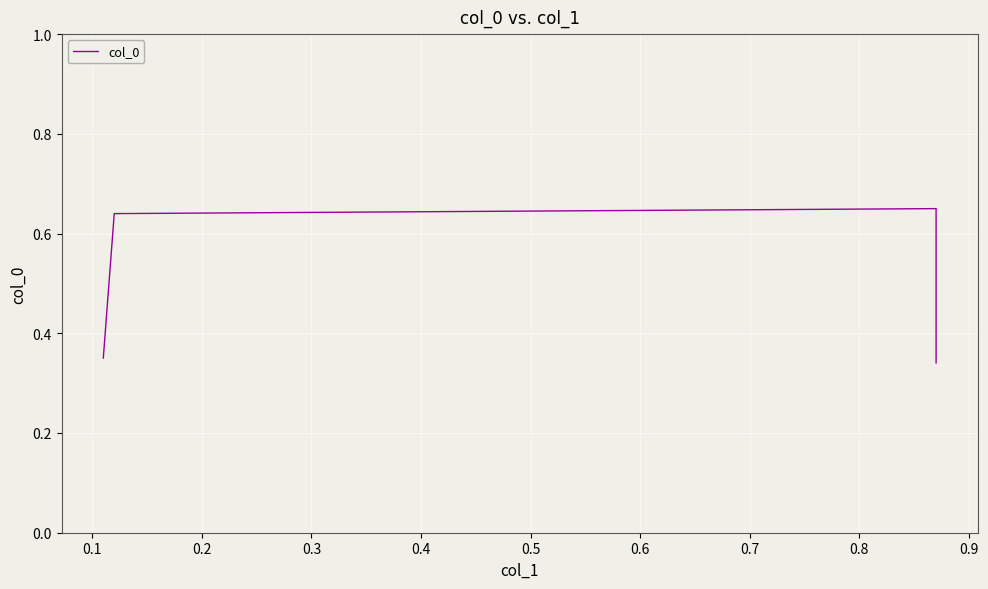

Is this an area chart (filled region under the line)?

No